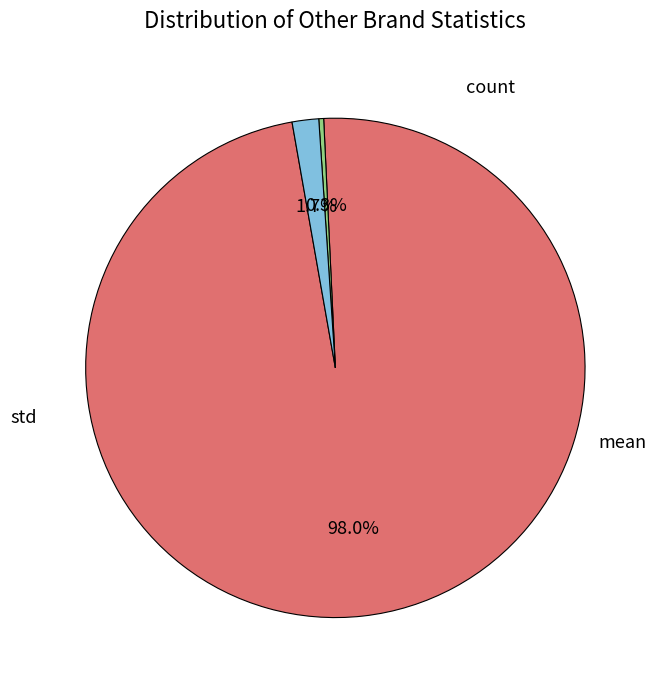

How many segments does this pie chart have?

3